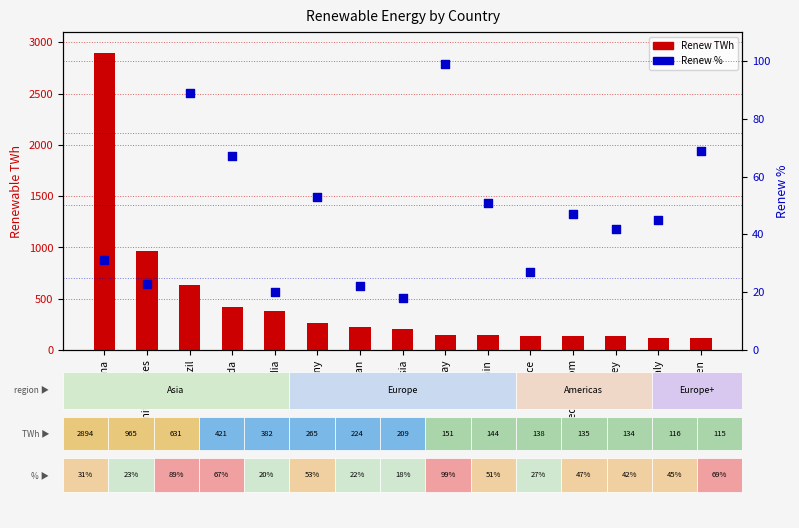

What is the total value across all series at Italy?

161